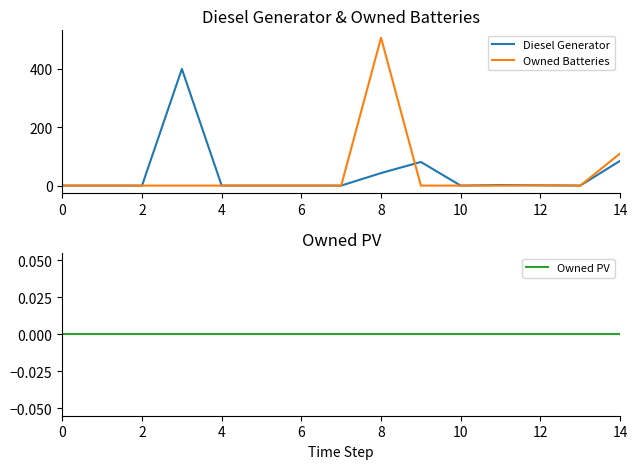

True or false: Diesel Generator and Owned Batteries cross at least once.

True